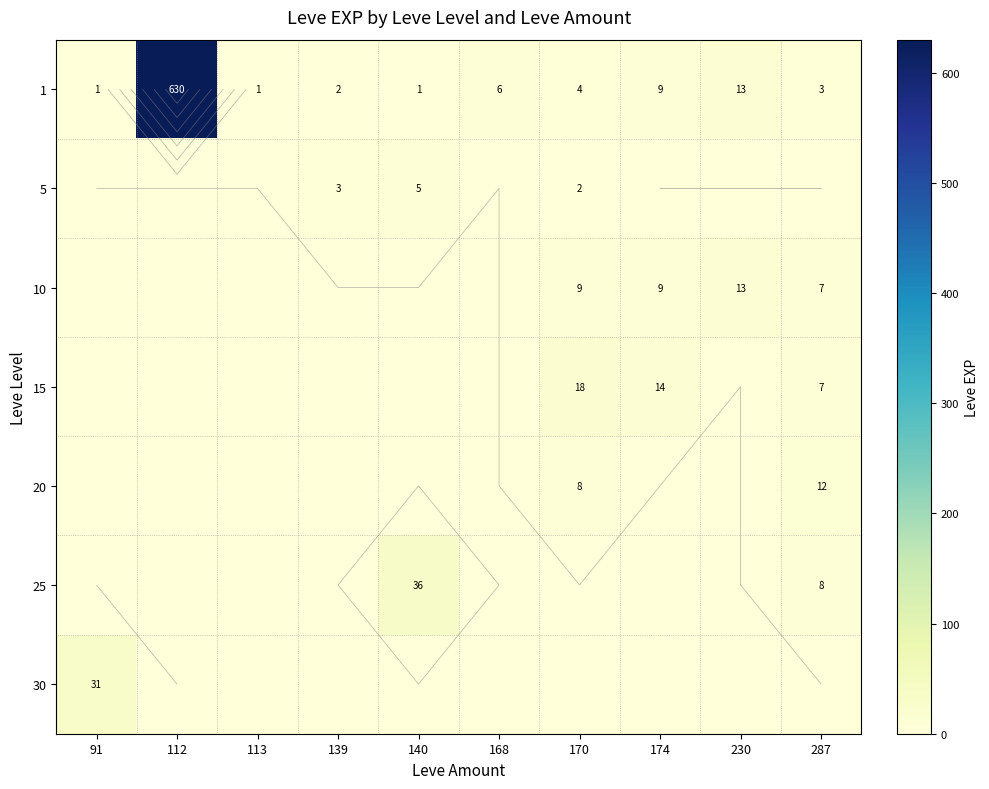

How many distinct data groups are displayed?

7